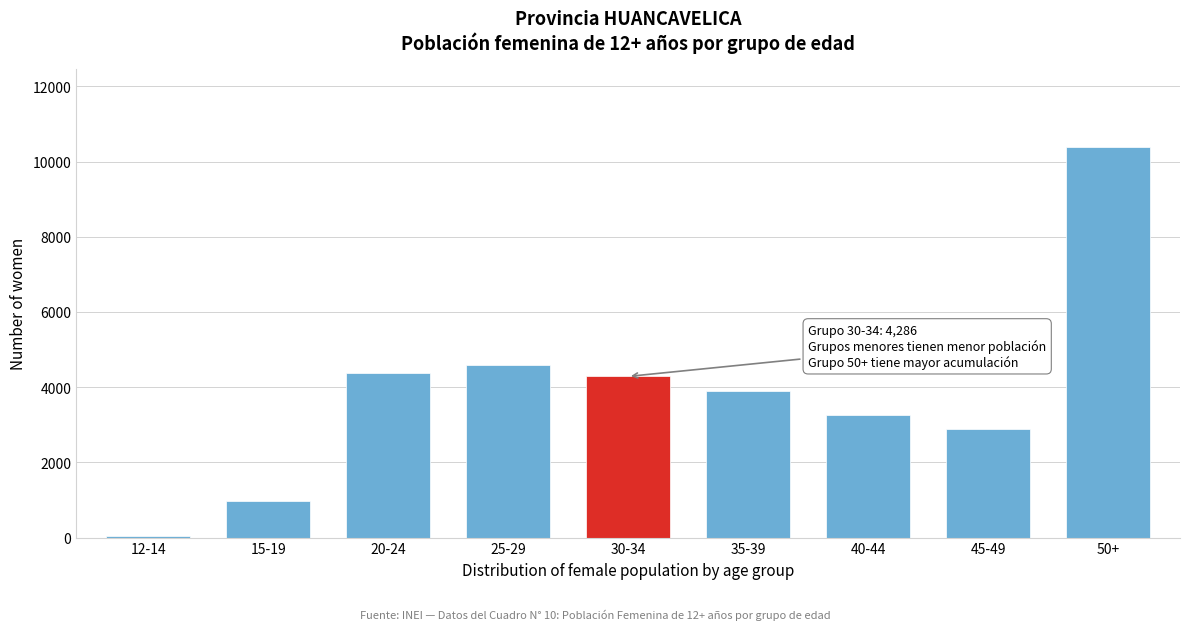

Reading left to right, transcribe all the data shown in this chart.

12-14=40	15-19=981	20-24=4373	25-29=4600	30-34=4286	35-39=3895	40-44=3271	45-49=2892	50+=10392